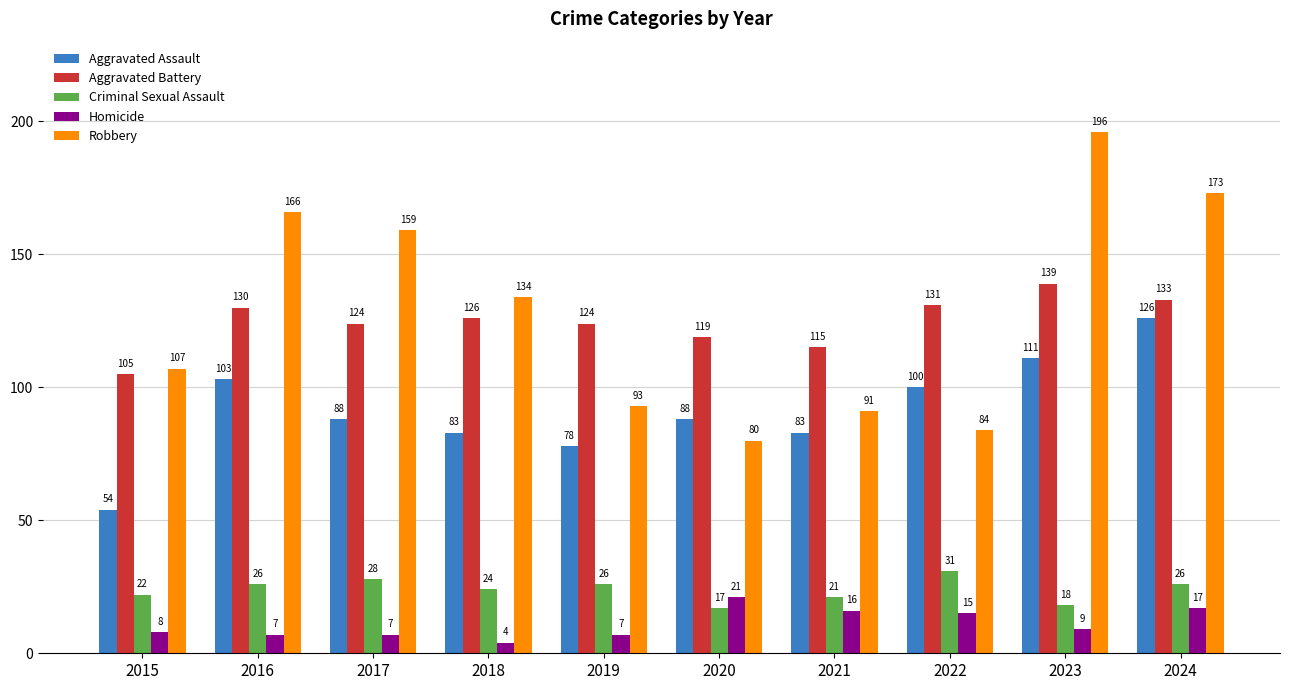

True or false: Aggravated Battery has a value of 124 at 2019.

True